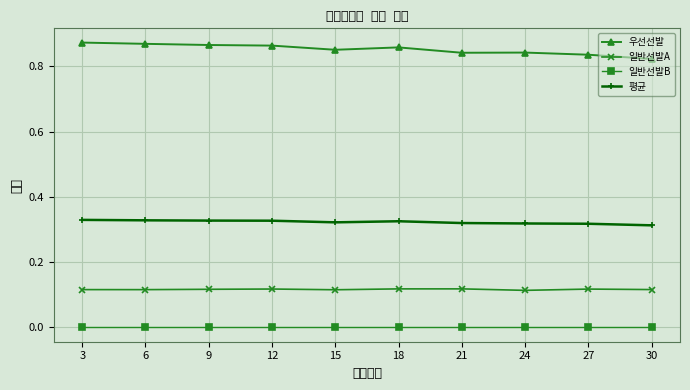

Is it true that 일반선발B equals 0.0 at 21?

True